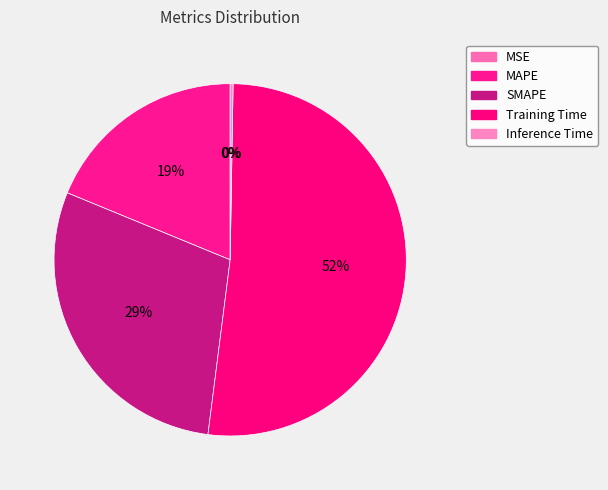

What is the change in value from MSE to SMAPE?

+1.1